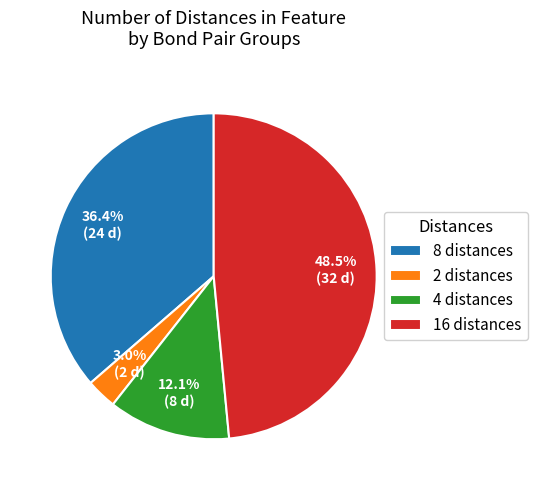

Rank the categories by value from highest to lowest.

16 distances, 8 distances, 4 distances, 2 distances